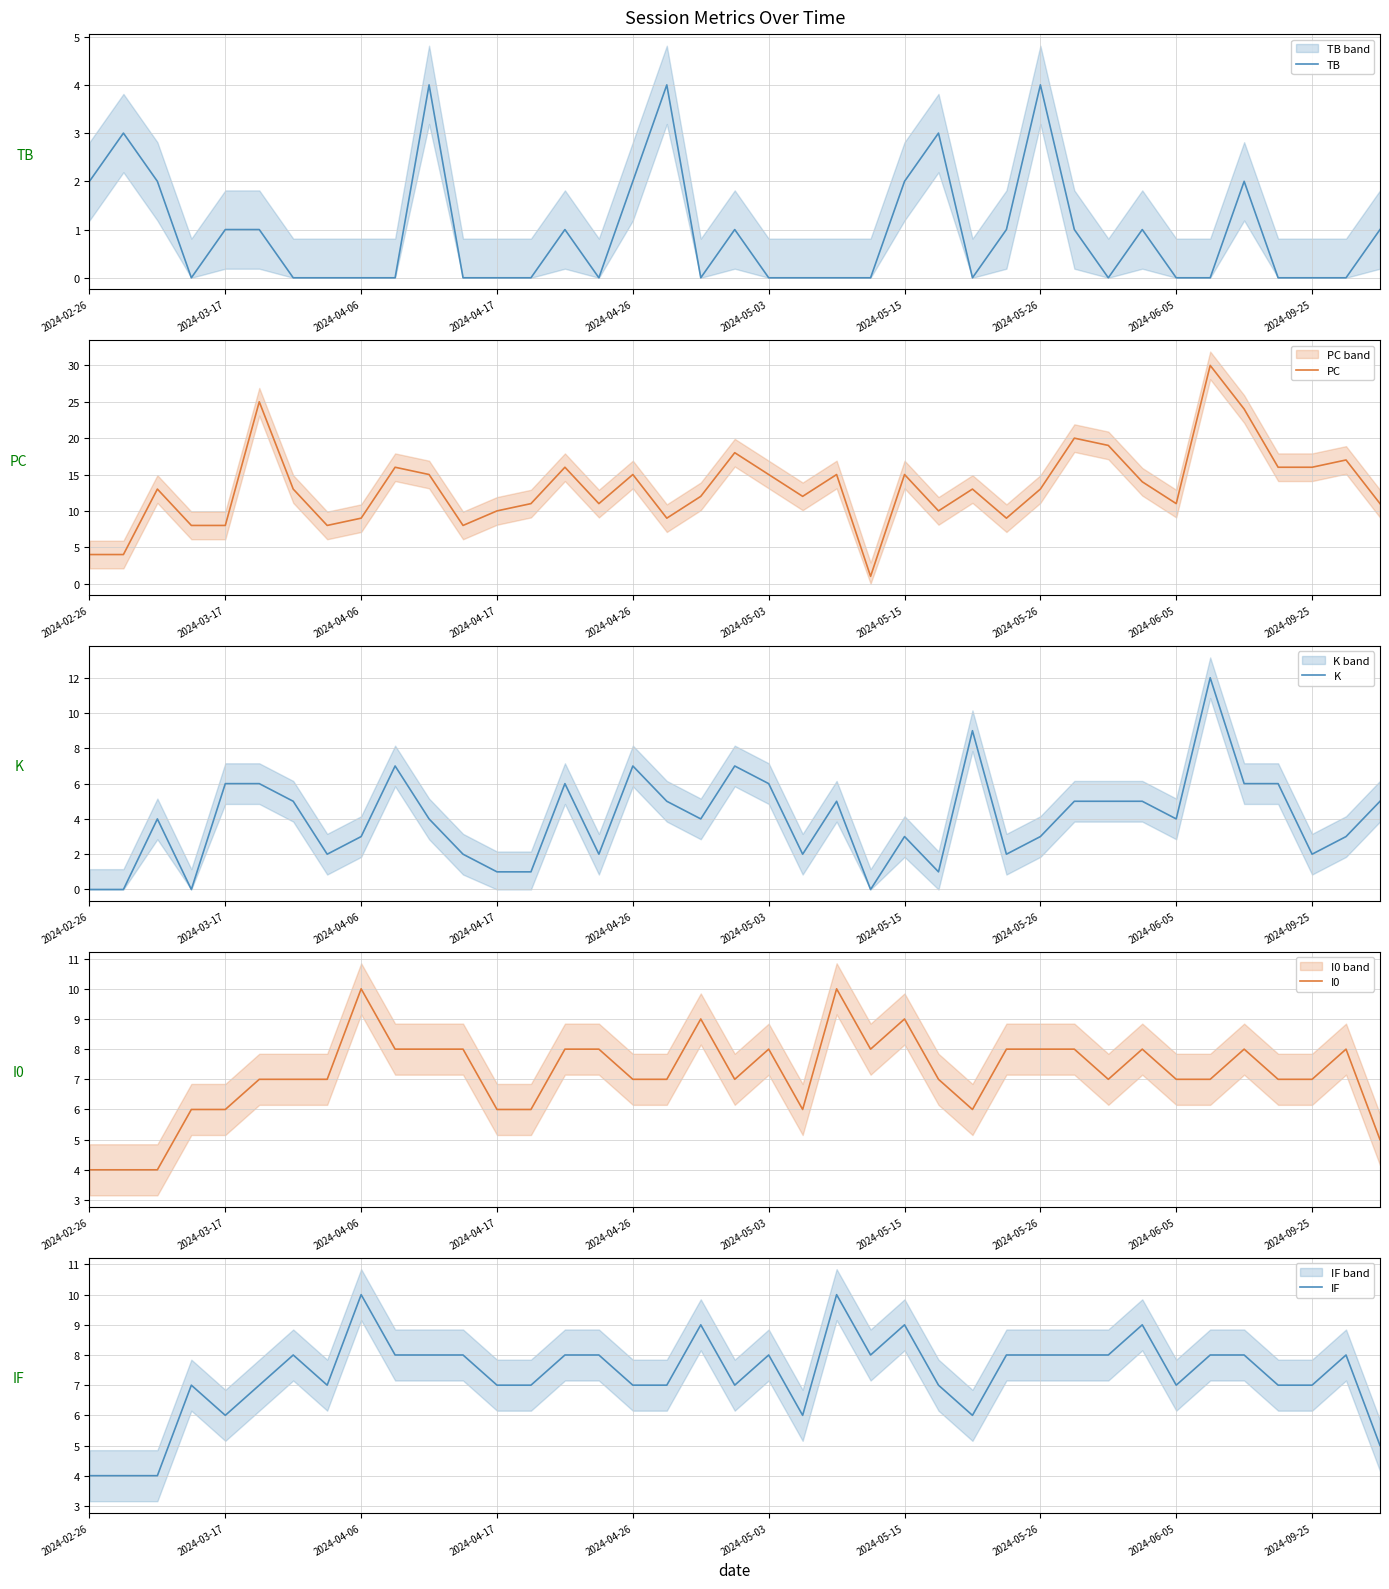

What are all the series names shown in the legend?

TB, PC, K, I0, IF